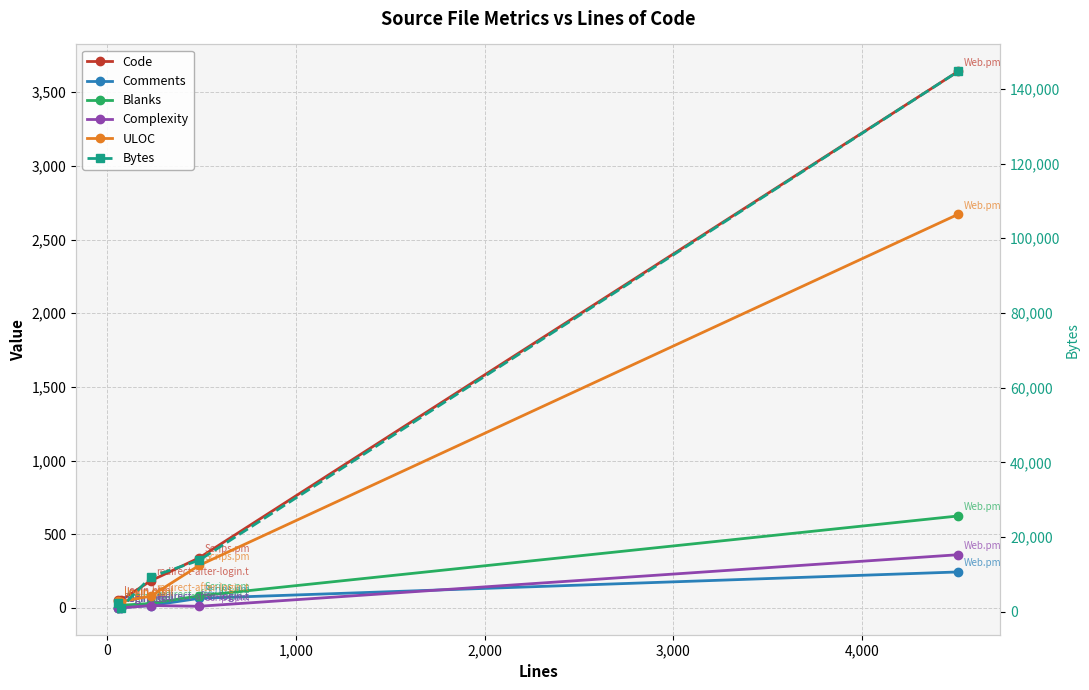

How many data points does each series have?

5